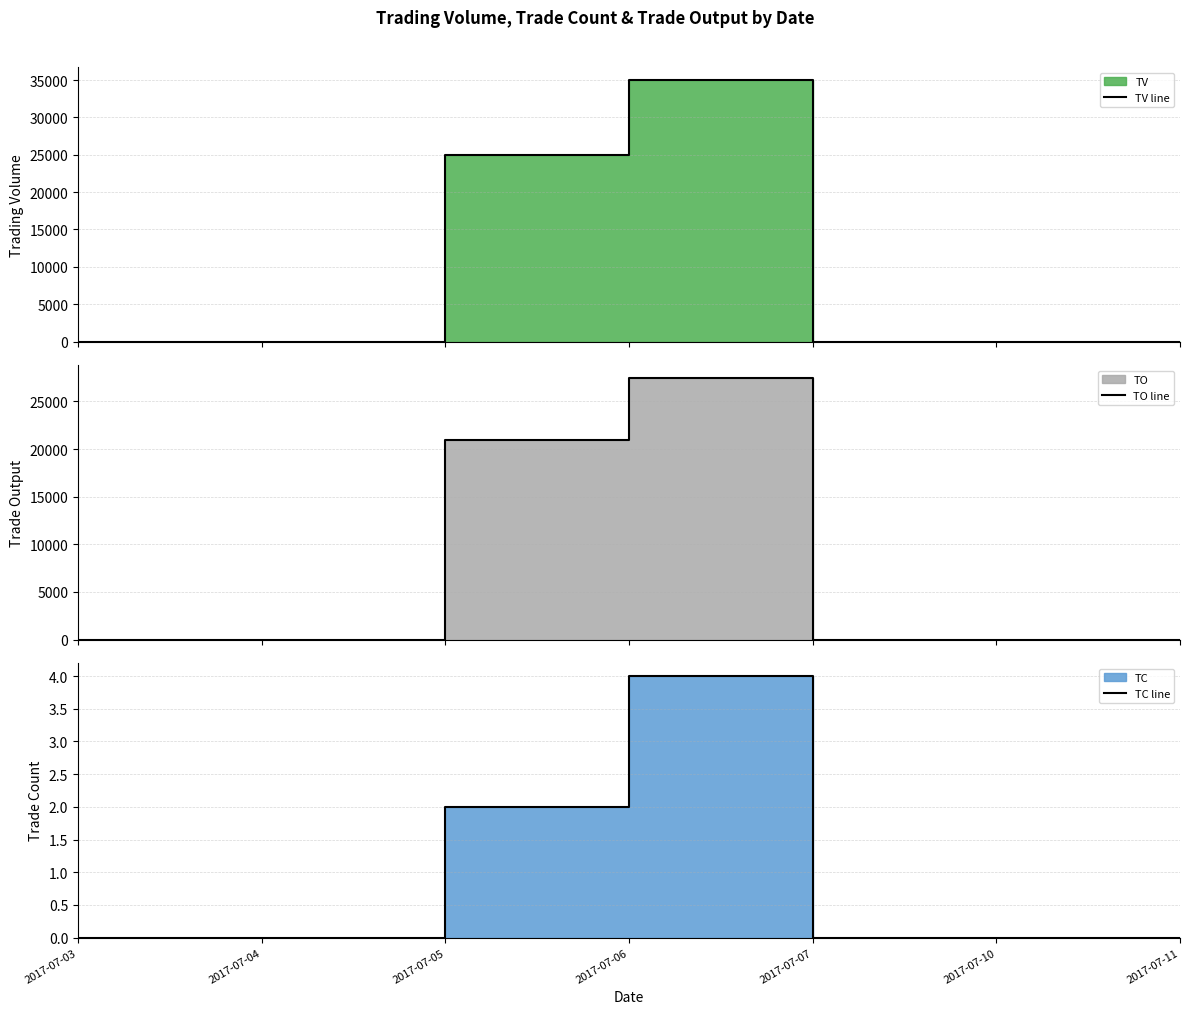

How many values in TC line are above zero?

2